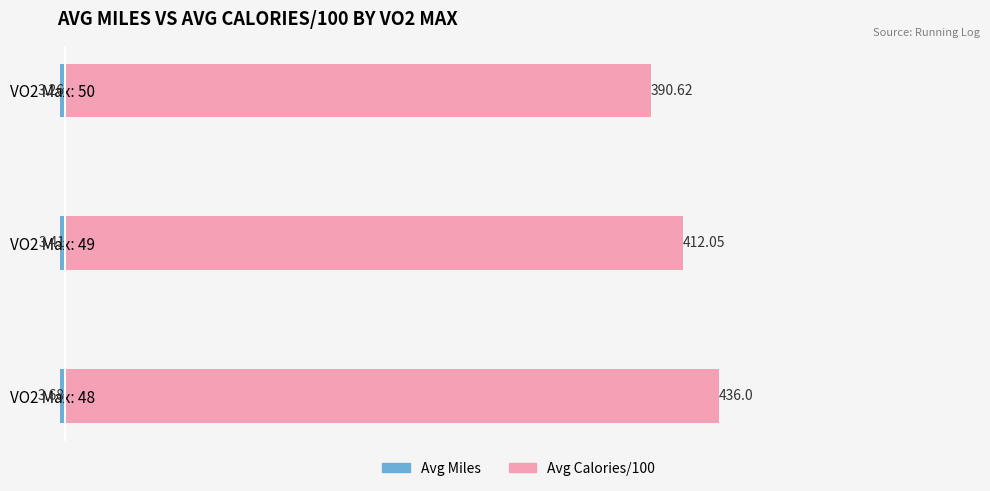

How many groups of bars are there?

3